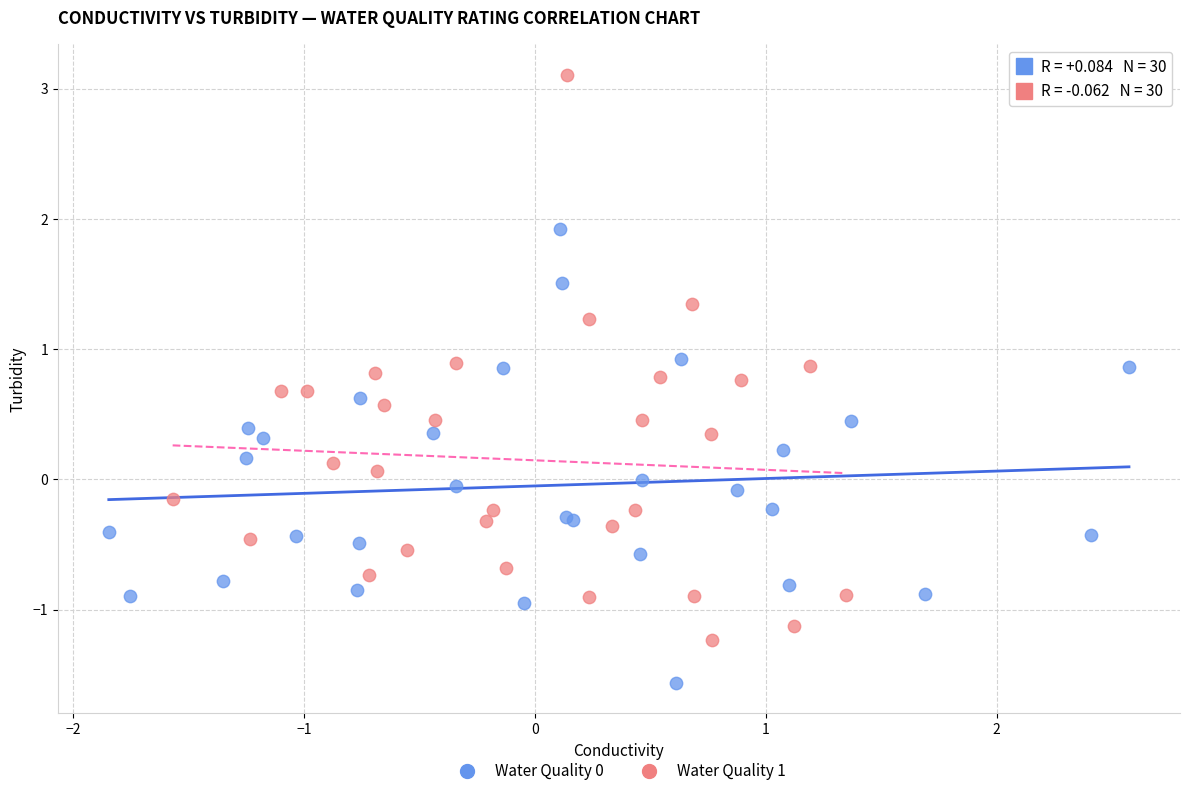

Which series reaches the maximum Y coordinate?

Water Quality 1